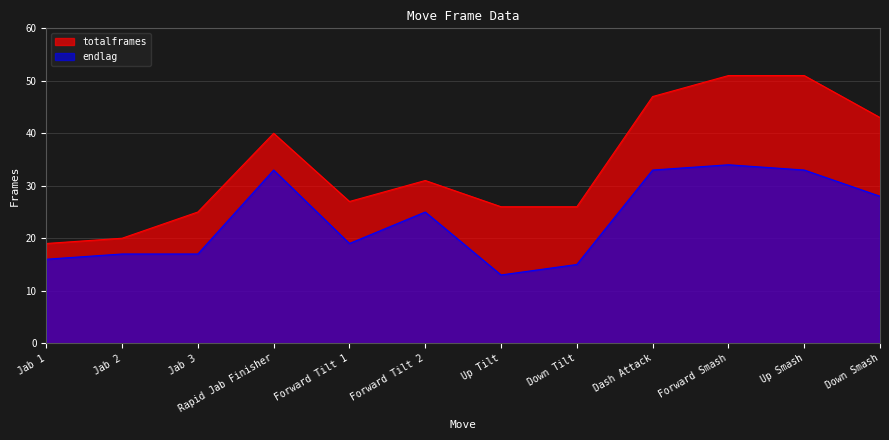

What is the smallest value displayed?

13